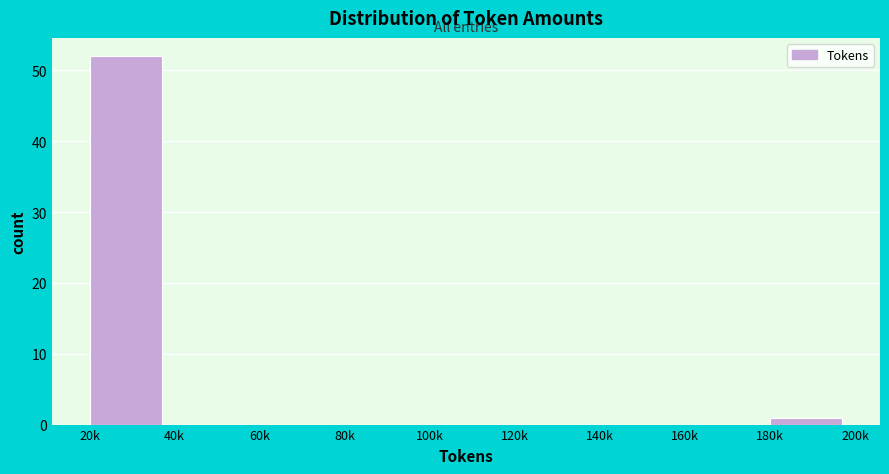

Reading left to right, extract all data points from this chart.

20k=52	40k=0	60k=0	80k=0	100k=0	120k=0	140k=0	160k=0	180k=1